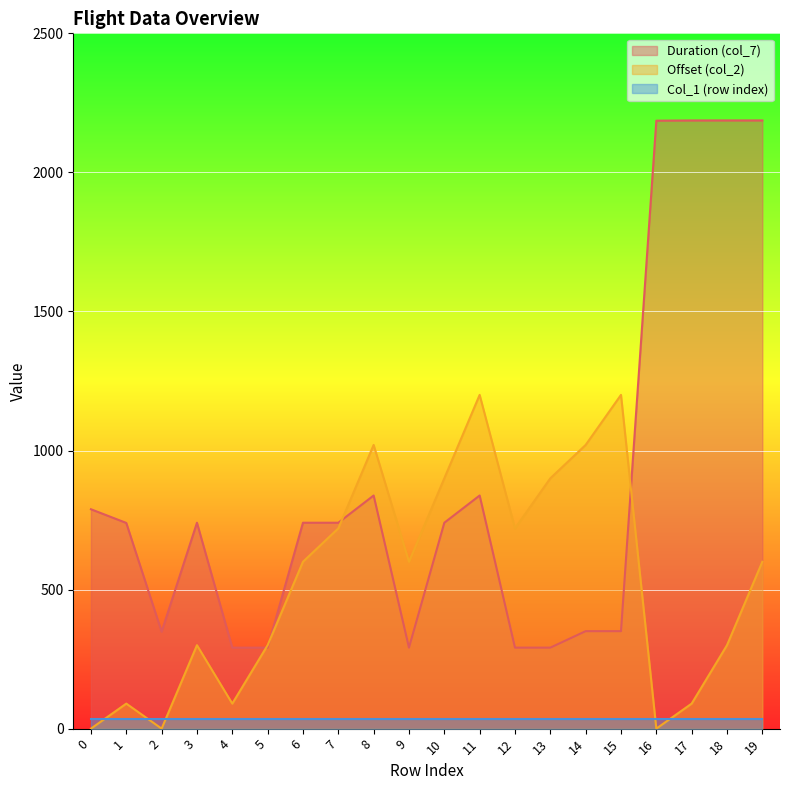

How many values in the Offset (col_2) series are below 600?

9